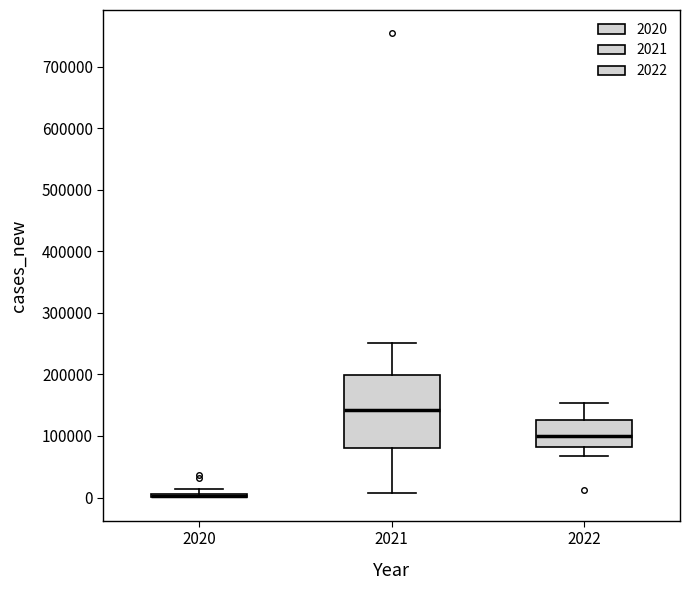

Which box is the tallest, from its lower edge to its upper edge?

2021